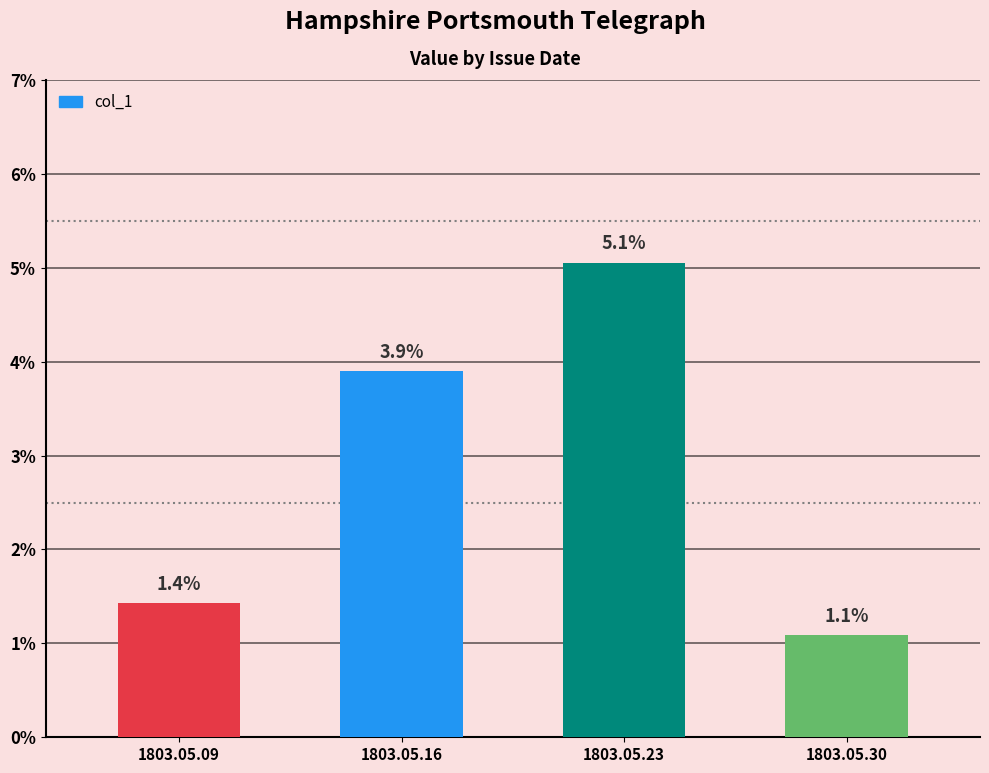

Does the chart contain any negative values?

No